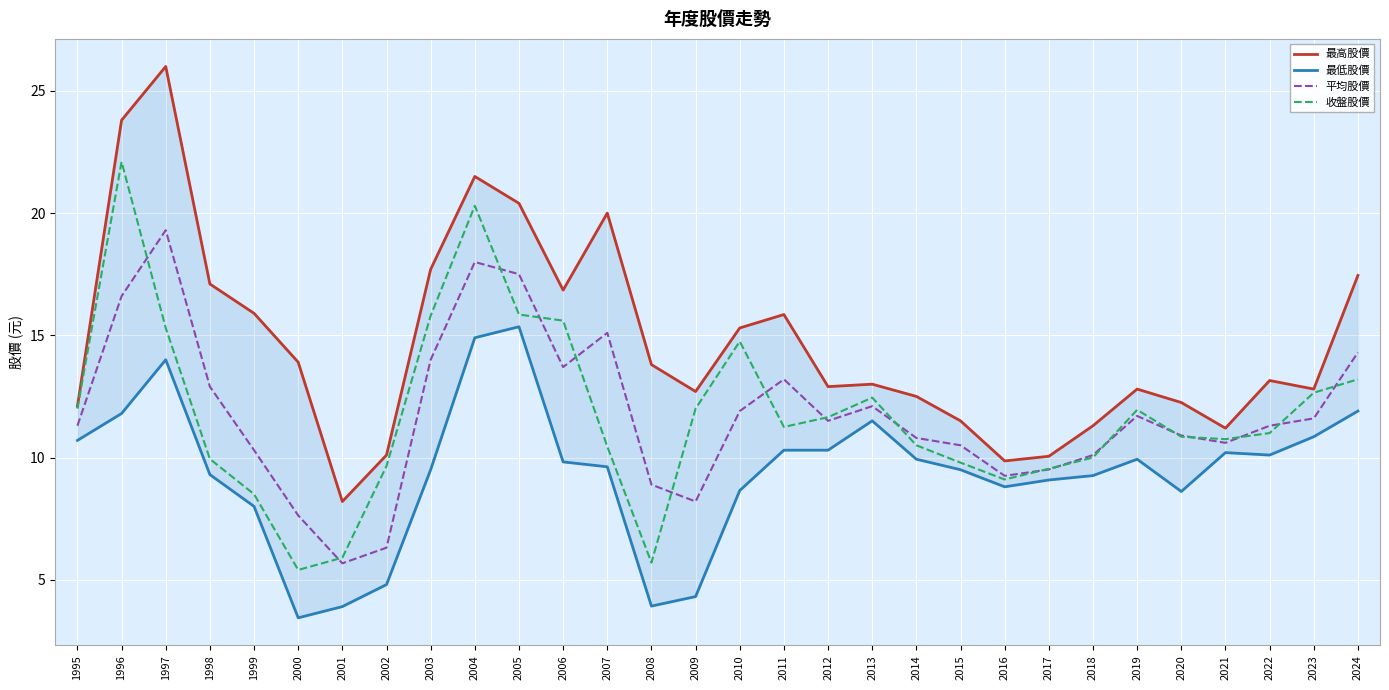

What is the value of the 最低股價 point at the 15th from the left?

4.3